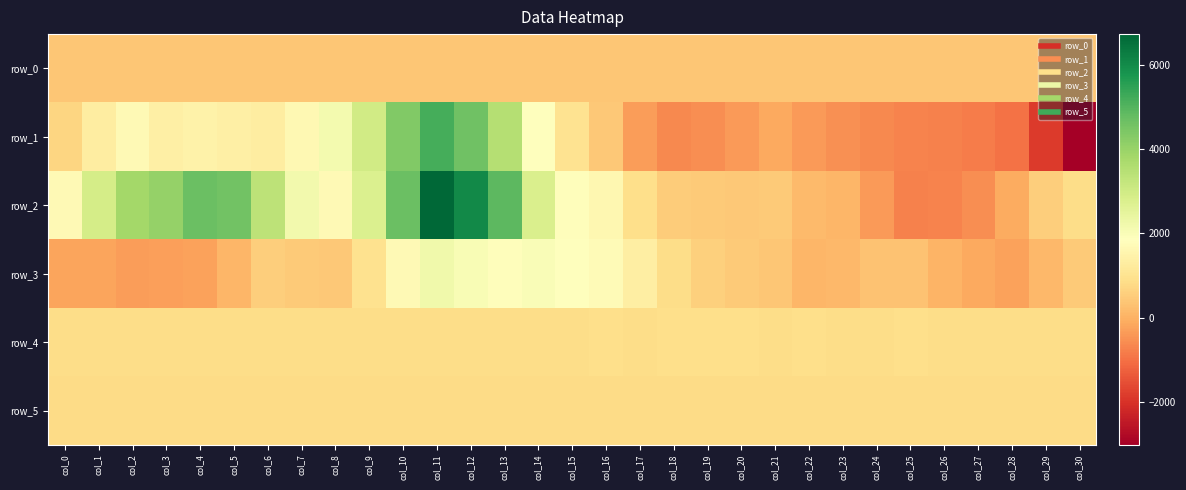

Which series changed the most between col_9 and col_28?

row_1